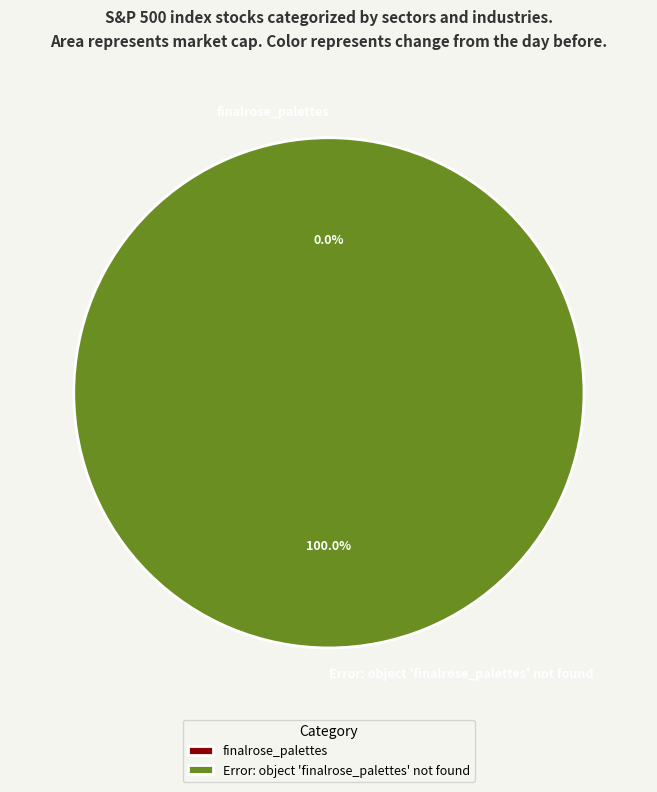

How many segments does this pie chart have?

2